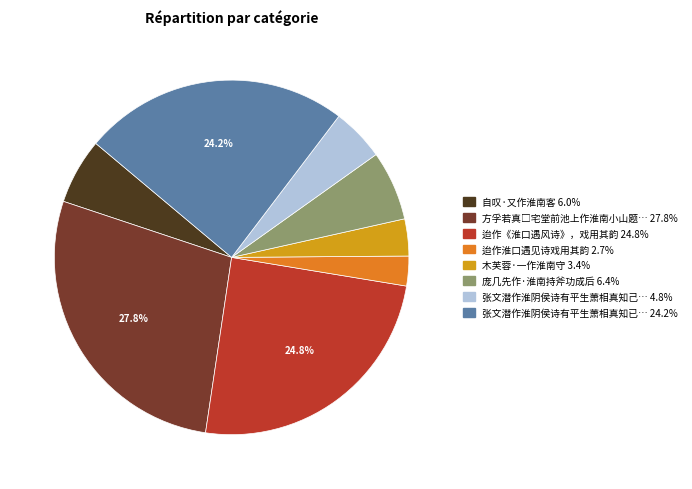

Is there a majority slice in this chart?

No